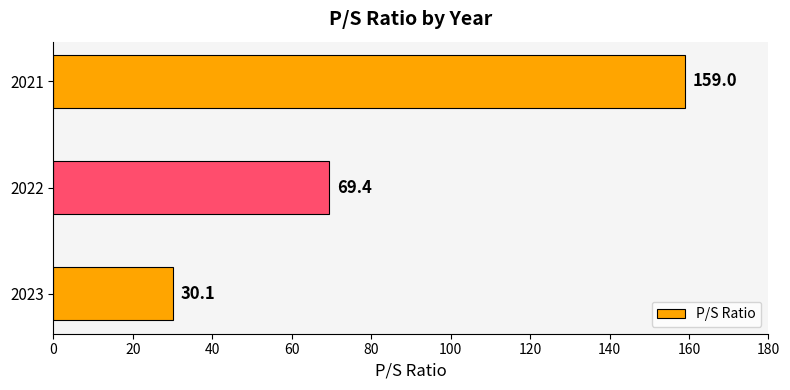

What is the ratio of the value at 2021 to the value at 2023?

5.3